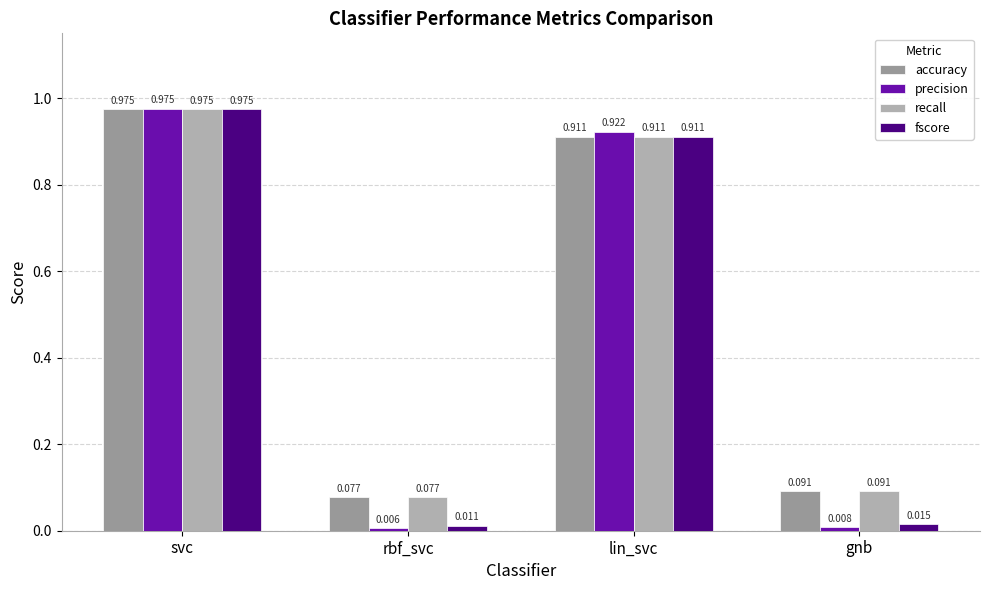

Which series changed the most between svc and lin_svc?

accuracy